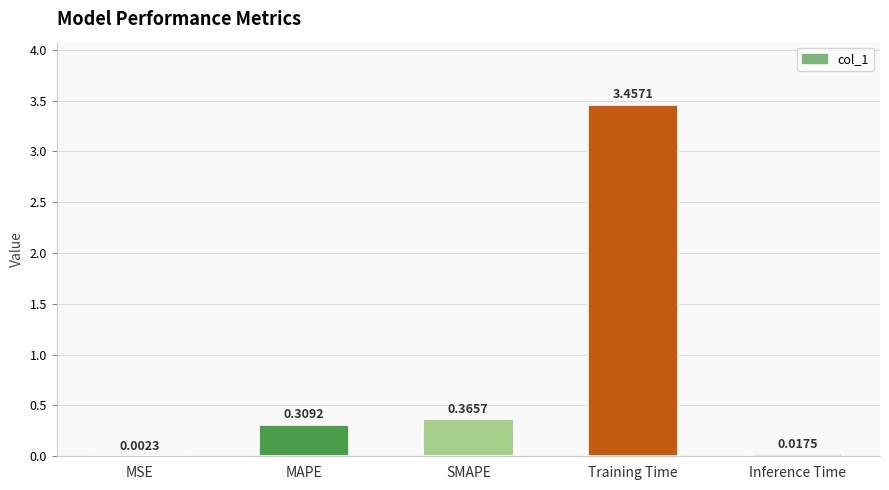

Between Training Time and MSE, which is larger?

Training Time